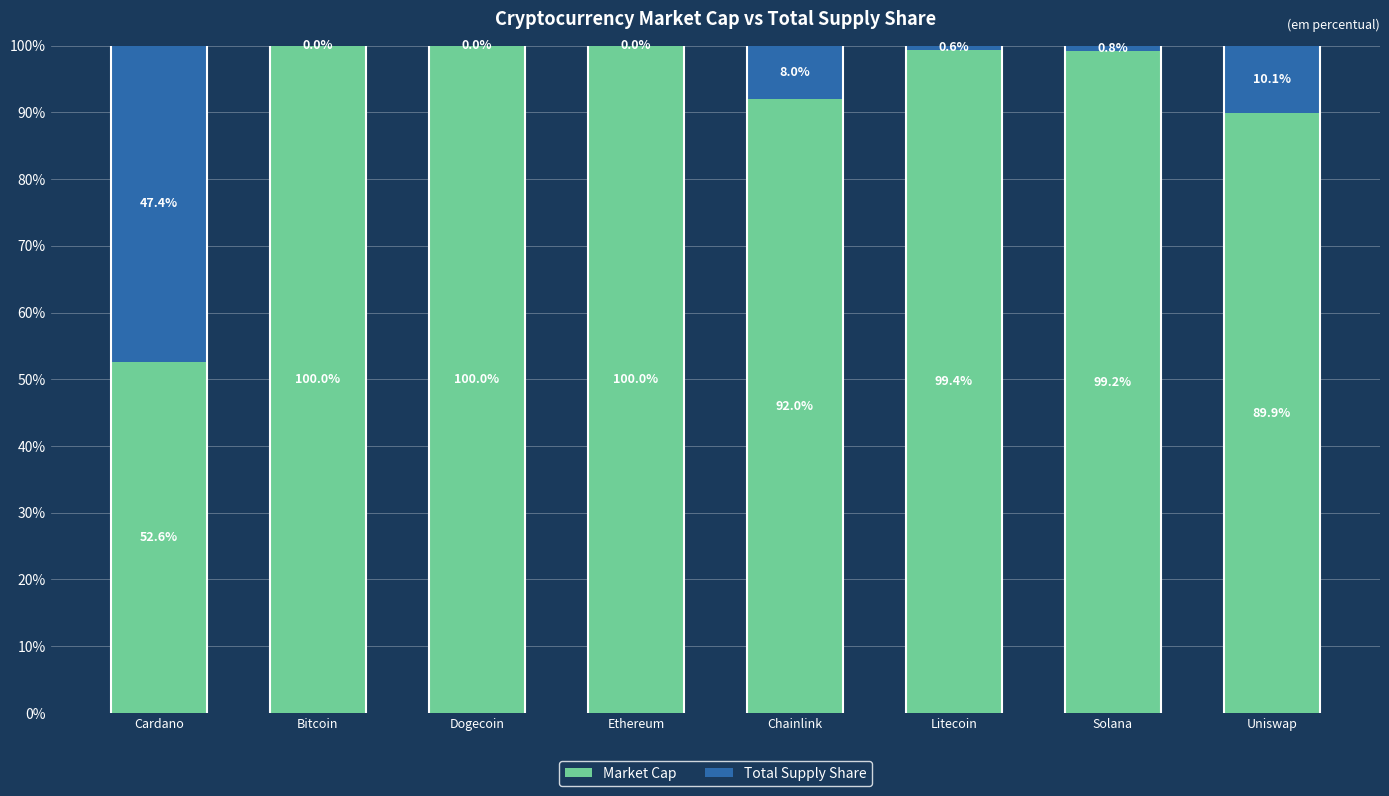

What is the total value across all series at Chainlink?

100.0